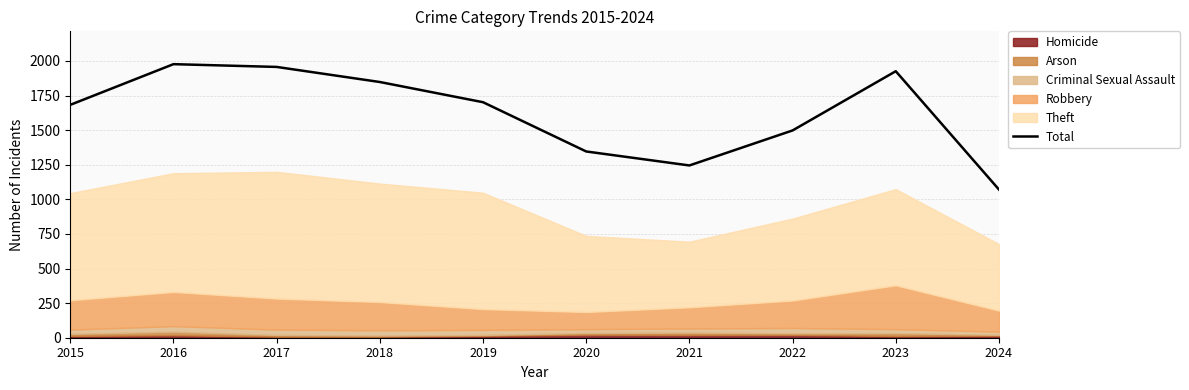

Reading right to left, list all the values displayed in this chart.

2024=1071	2023=1926	2022=1498	2021=1245	2020=1346	2019=1702	2018=1848	2017=1957	2016=1977	2015=1683